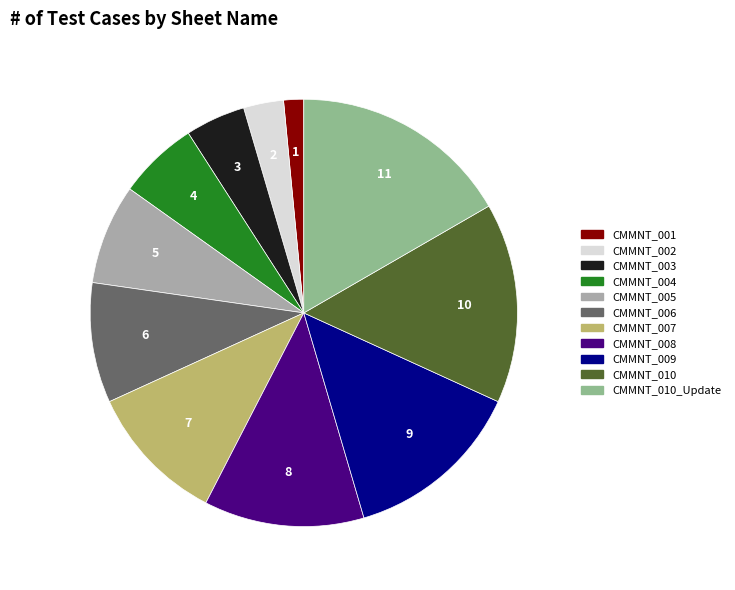

Count the number of slices in the pie.

11